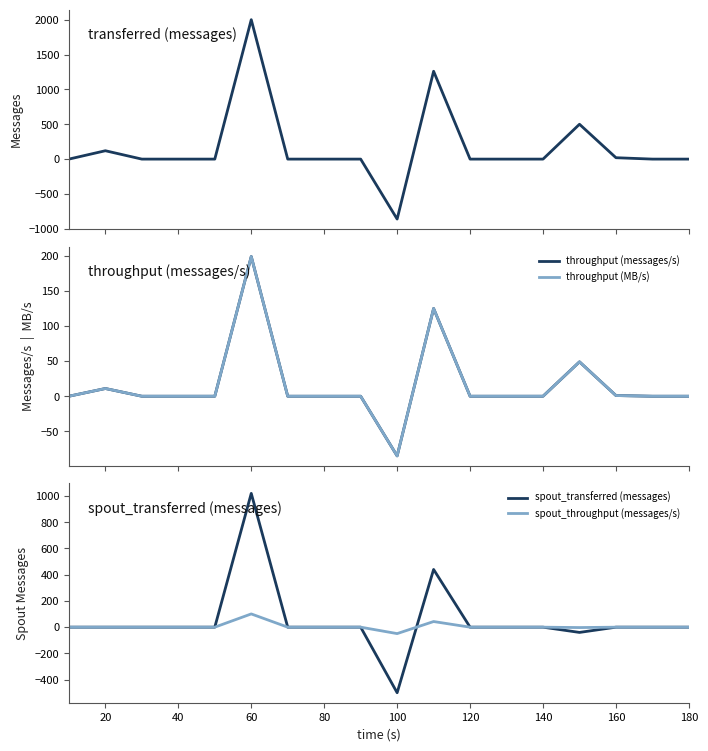

What is the maximum value for transferred (messages)?

2000